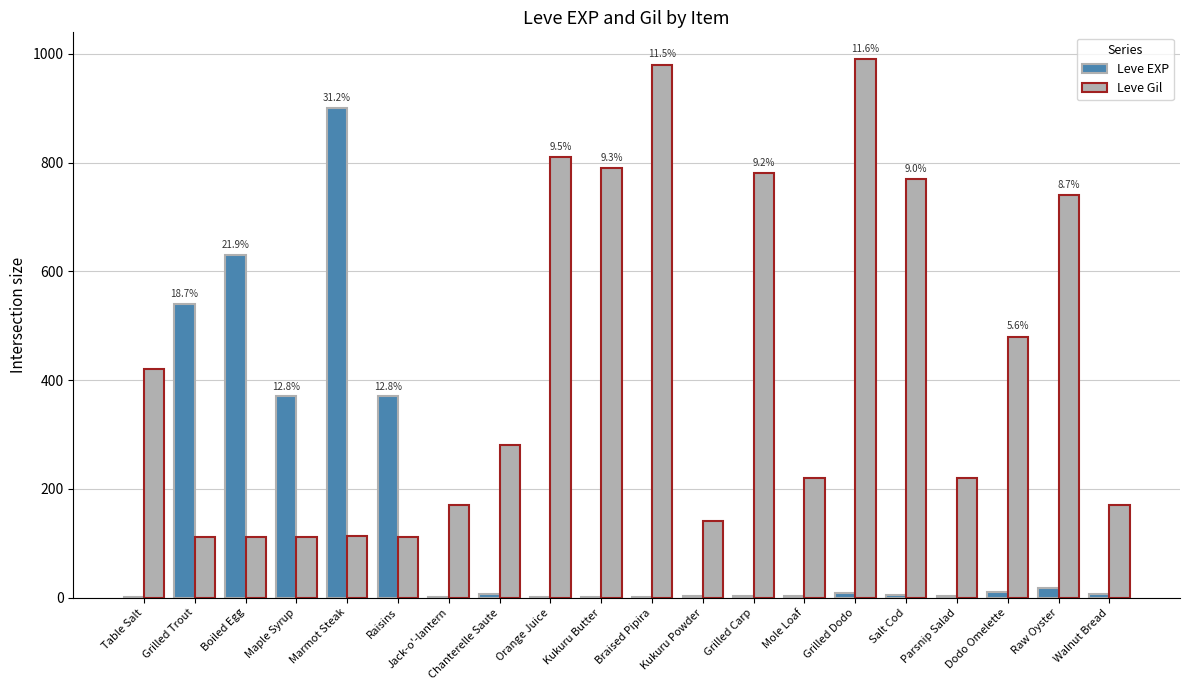

What is the sum of all Leve Gil values?

8521